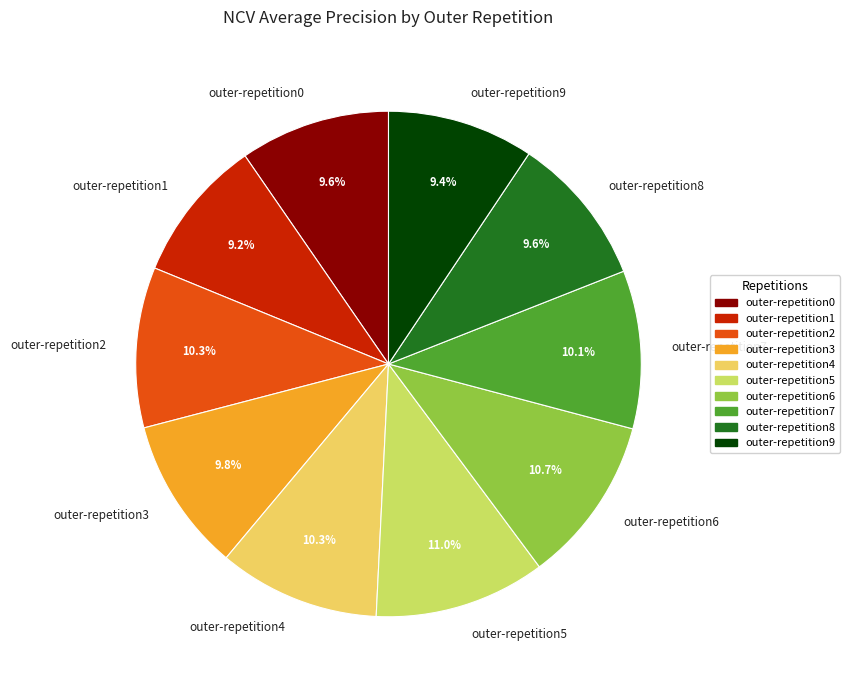

Between outer-repetition2 and outer-repetition1, which is larger?

outer-repetition2